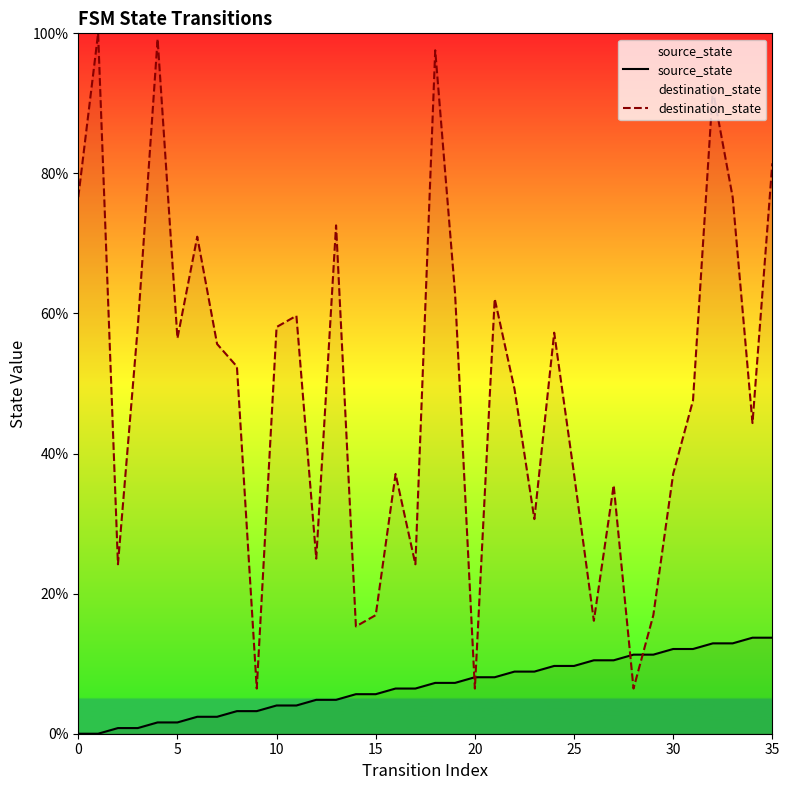

The destination_state series shows 30.1 at 10. True or false?

False